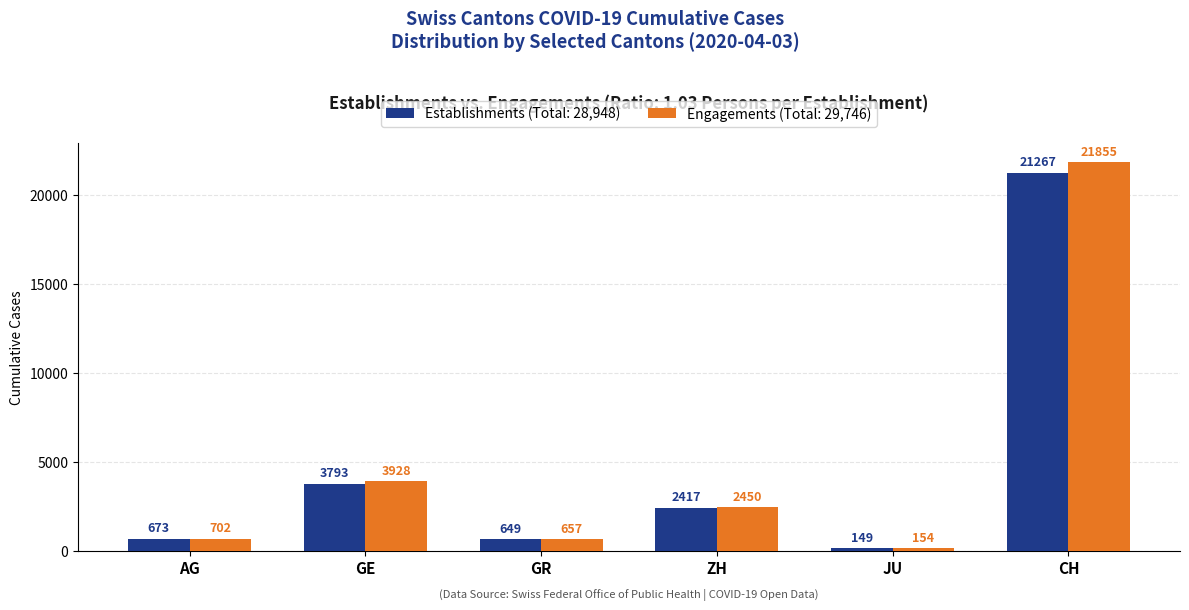

What is the label of the 1st bar from the left?

AG